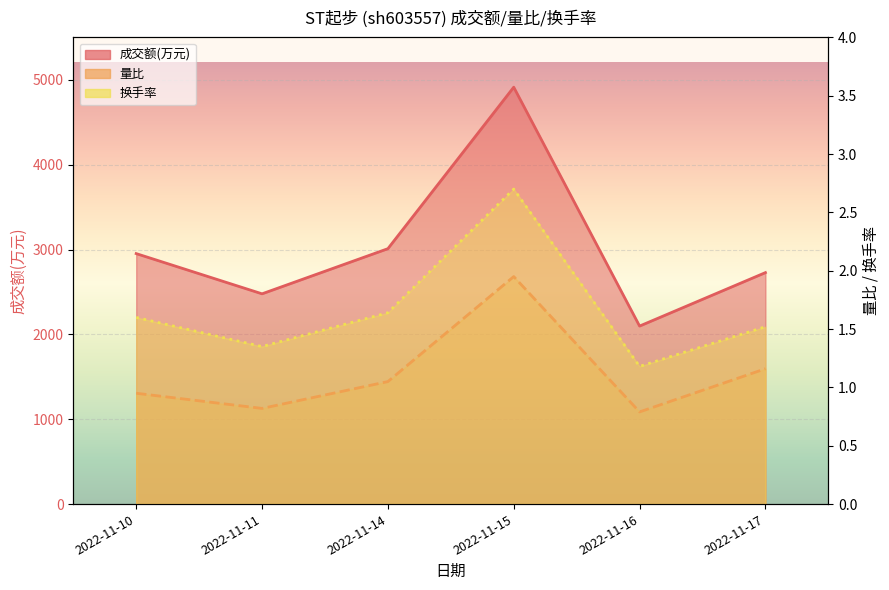

True or false: 换手率 and 成交额(万元) cross at least once.

False